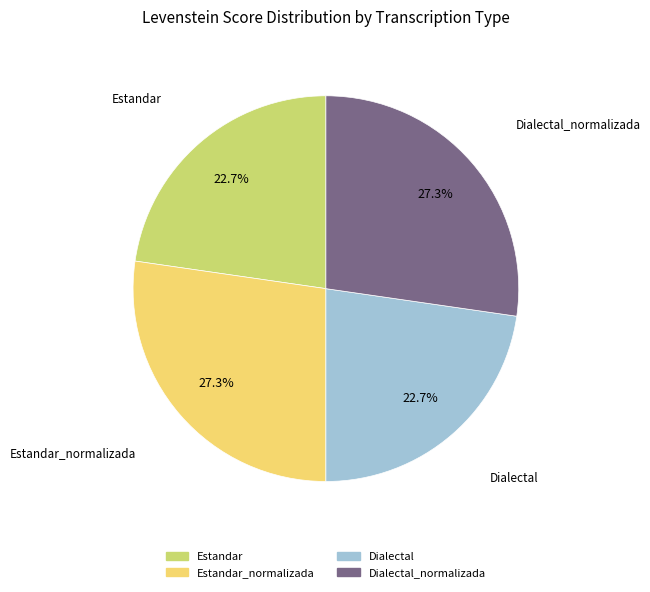

Does any single category account for the majority?

No